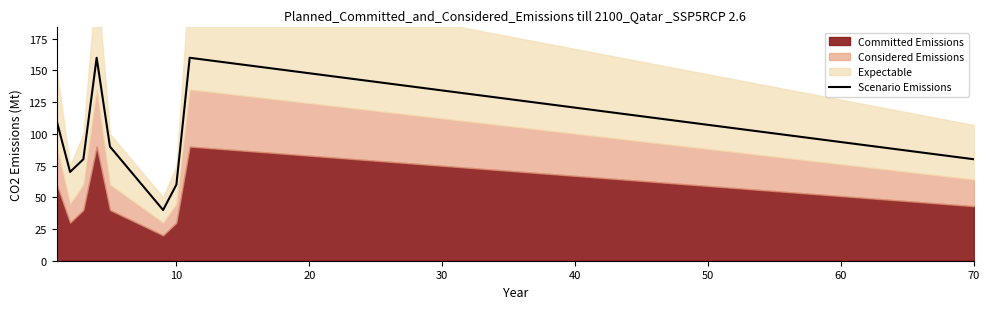

Count the number of categories in the chart.

9